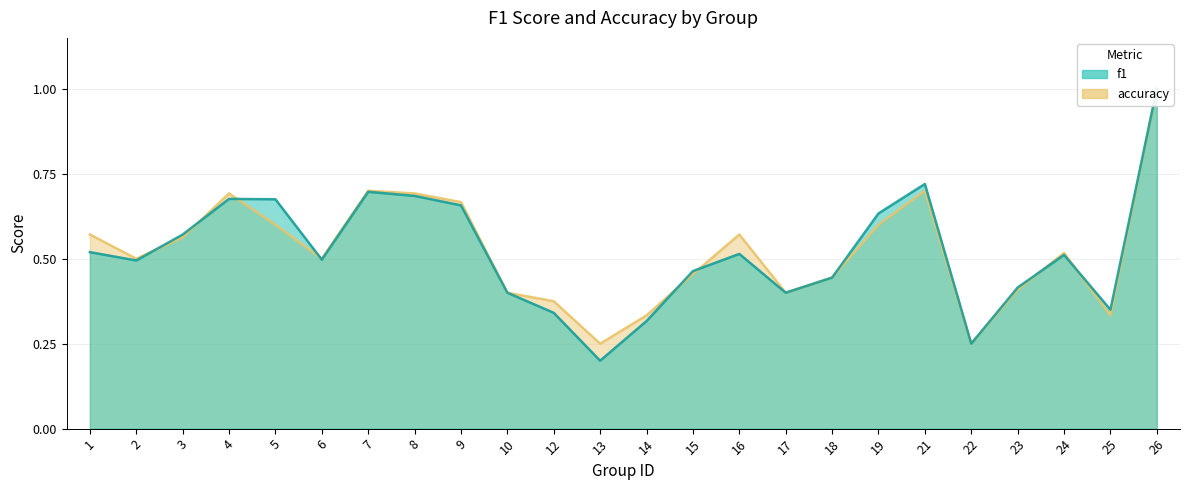

List the labels in order of accuracy value, smallest first.

13, 22, 14, 25, 12, 10, 17, 23, 18, 15, 2, 6, 24, 3, 1, 16, 5, 19, 9, 4, 8, 7, 21, 26